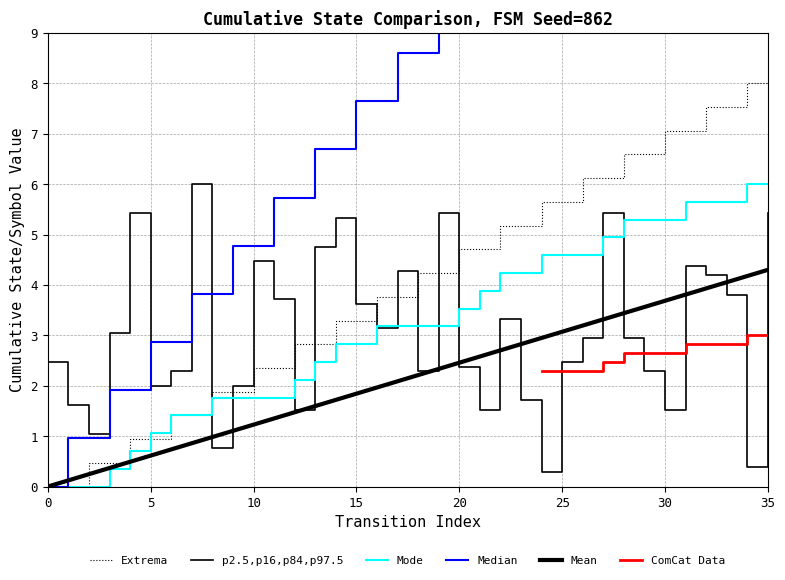

At which category is the sum across all series the highest?

35